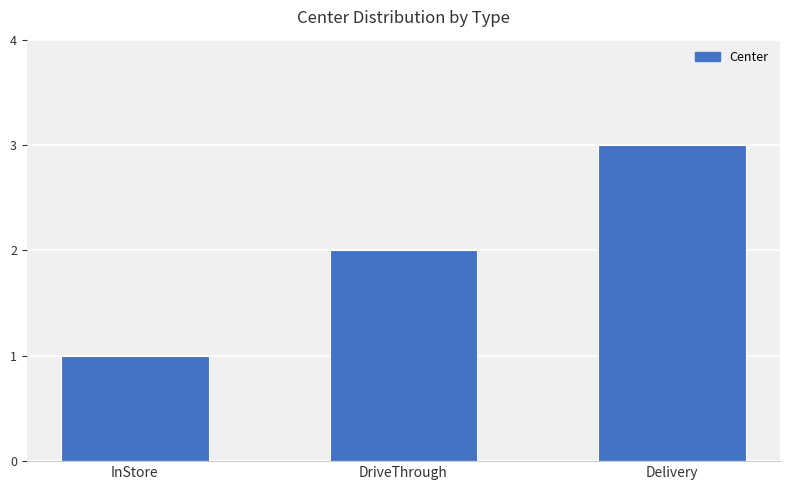

How many data points are less than 2?

1